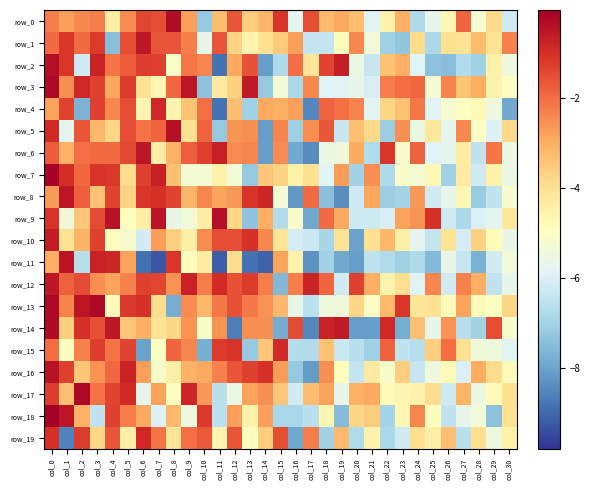

Reading left to right, extract all data points from this chart.

row_0: -2.3	-2.8	-2.4	-2.3	-4.4	-2.5	-1.4	-1.5	-0.3	-2.8	-7.2	-3.3	-1.7	-3.6	-3.2	-1.1	-5.8	-1.5	-3.2	-2.9	-3.3	-5.8	-4.5	-3.1	-6.8	-5.7	-4.7	-1.9	-5.2	-3.8	-6.2
row_1: -2.0	-1.1	-2.0	-1.2	-7.4	-1.5	-0.5	-1.6	-1.6	-2.3	-5.6	-1.6	-3.7	-4.6	-4.0	-3.5	-2.7	-6.4	-6.4	-4.9	-2.4	-5.3	-7.0	-7.3	-3.9	-6.8	-4.0	-4.1	-3.3	-4.0	-2.3
row_2: -0.4	-1.1	-6.2	-0.7	-2.1	-1.8	-1.2	-1.3	-5.0	-2.2	-2.4	-8.8	-2.9	-1.6	-8.1	-6.8	-2.0	-4.2	-1.4	-0.7	-5.5	-6.3	-3.4	-3.0	-5.9	-7.4	-7.4	-6.7	-7.0	-4.5	-5.5
row_3: -0.3	-2.5	-0.9	-1.3	-2.9	-1.2	-4.0	-4.7	-1.9	-0.5	-7.4	-4.3	-3.7	-0.6	-7.2	-5.3	-6.8	-2.4	-5.9	-5.8	-5.7	-6.0	-2.3	-2.0	-2.0	-5.3	-2.4	-3.4	-3.0	-4.5	-5.0
row_4: -2.8	-1.4	-7.7	-1.3	-2.4	-1.5	-4.6	-0.9	-4.6	-3.4	-2.0	-8.8	-3.3	-7.0	-2.9	-3.0	-2.8	-8.5	-1.8	-2.0	-2.4	-5.8	-3.7	-3.4	-2.2	-5.9	-5.2	-5.0	-4.8	-5.4	-7.9
row_5: -0.9	-5.7	-1.6	-3.2	-3.8	-1.5	-2.1	-1.9	-0.4	-4.0	-1.8	-7.2	-2.6	-2.5	-8.1	-2.3	-7.1	-2.5	-1.7	-6.3	-3.3	-3.8	-7.1	-2.5	-5.5	-4.2	-5.7	-2.4	-5.0	-5.9	-3.8
row_6: -1.8	-3.1	-2.0	-2.0	-2.0	-1.4	-0.5	-4.4	-3.1	-1.8	-1.3	-0.7	-2.5	-2.4	-8.1	-2.5	-7.9	-8.4	-5.5	-5.4	-3.0	-6.8	-1.1	-5.1	-1.8	-5.9	-5.7	-4.3	-6.5	-2.1	-5.5
row_7: -0.1	-1.0	-1.9	-1.1	-1.2	-3.9	-1.3	-0.7	-3.4	-5.2	-5.3	-4.5	-5.3	-7.2	-3.4	-3.7	-4.5	-4.0	-5.8	-2.7	-7.0	-2.5	-6.8	-5.1	-5.2	-4.7	-7.0	-4.3	-6.2	-4.5	-5.6
row_8: -2.7	-0.5	-1.8	-3.4	-1.3	-3.7	-1.1	-1.0	-1.4	-3.2	-2.4	-2.9	-2.7	-1.1	-0.8	-5.3	-8.2	-2.0	-7.4	-8.3	-6.2	-2.9	-7.1	-6.9	-2.7	-6.2	-5.7	-4.7	-7.1	-6.4	-5.2
row_9: -1.1	-5.4	-3.5	-1.5	-0.5	-4.9	-4.4	-0.5	-5.6	-5.3	-4.4	-0.4	-3.8	-7.3	-3.0	-6.7	-5.1	-7.9	-2.0	-2.9	-6.2	-6.2	-6.1	-2.8	-2.6	-1.1	-6.2	-6.9	-6.0	-5.8	-4.2
row_10: -0.6	-4.1	-3.1	-1.3	-4.9	-5.2	-6.1	-2.8	-3.6	-4.5	-2.5	-1.5	-1.5	-1.1	-2.4	-4.1	-6.1	-6.3	-6.9	-4.1	-8.0	-3.9	-3.2	-4.5	-5.7	-6.4	-4.1	-6.1	-3.7	-4.8	-5.6
row_11: -3.0	-0.5	-6.6	-0.8	-0.8	-2.8	-8.9	-9.3	-1.1	-4.9	-4.3	-9.2	-3.9	-8.8	-9.0	-2.8	-4.5	-8.3	-7.0	-7.9	-8.1	-6.5	-6.8	-7.0	-6.8	-7.5	-5.6	-6.3	-7.7	-6.1	-5.4
row_12: -0.6	-1.8	-1.5	-2.5	-2.8	-2.3	-1.3	-1.4	-2.6	-0.8	-2.2	-0.9	-1.6	-1.2	-2.2	-7.6	-2.3	-0.8	-1.9	-6.2	-1.3	-3.0	-4.6	-4.0	-5.9	-2.4	-6.1	-2.3	-3.0	-6.5	-5.7
row_13: -0.2	-2.4	-0.5	-0.2	-4.8	-1.2	-1.1	-3.9	-7.8	-2.5	-3.2	-2.2	-1.6	-2.2	-2.6	-3.2	-5.6	-6.5	-5.4	-5.4	-3.8	-5.0	-3.2	-1.1	-4.2	-4.0	-4.8	-2.8	-4.8	-5.0	-3.7
row_14: -0.3	-3.6	-1.0	-1.6	-0.6	-3.4	-3.0	-4.1	-3.8	-2.6	-5.1	-2.6	-8.6	-2.5	-2.5	-7.8	-1.5	-8.5	-0.8	-0.6	-8.1	-8.1	-0.9	-7.8	-3.4	-5.7	-2.6	-6.7	-7.0	-1.5	-5.1
row_15: -2.0	-4.9	-2.3	-1.2	-2.1	-1.4	-8.0	-5.0	-1.9	-2.4	-7.8	-1.2	-1.1	-7.2	-3.5	-0.9	-6.7	-6.7	-3.4	-6.3	-6.6	-7.0	-1.8	-6.5	-6.7	-3.6	-2.0	-4.0	-5.4	-5.4	-5.8
row_16: -0.4	-1.3	-3.5	-2.6	-1.9	-0.8	-2.8	-5.1	-4.5	-3.1	-2.9	-2.3	-1.6	-1.3	-1.0	-2.7	-7.2	-8.1	-2.5	-4.9	-6.4	-4.3	-5.1	-3.6	-6.3	-5.5	-4.8	-6.0	-3.0	-3.9	-4.8
row_17: -1.2	-3.3	-0.3	-2.1	-1.4	-0.9	-5.7	-2.8	-5.0	-0.8	-2.7	-6.6	-5.5	-2.8	-2.5	-3.5	-6.2	-3.3	-2.8	-5.7	-3.1	-2.9	-4.7	-4.6	-4.5	-3.9	-6.2	-3.1	-5.5	-4.8	-4.0
row_18: -0.1	-0.5	-3.1	-6.5	-1.3	-2.2	-2.9	-5.9	-3.2	-5.4	-1.2	-6.5	-2.8	-4.5	-2.8	-6.9	-6.9	-6.6	-4.7	-7.5	-3.8	-3.6	-7.0	-4.7	-2.4	-4.9	-6.5	-5.7	-5.3	-7.4	-4.0
row_19: -1.0	-8.5	-1.2	-3.8	-1.6	-4.4	-0.9	-2.1	-4.1	-2.0	-1.7	-4.6	-1.6	-4.9	-3.6	-1.5	-7.9	-2.3	-7.0	-3.2	-6.8	-4.6	-6.8	-6.2	-3.9	-4.5	-3.3	-6.6	-4.0	-5.4	-4.5